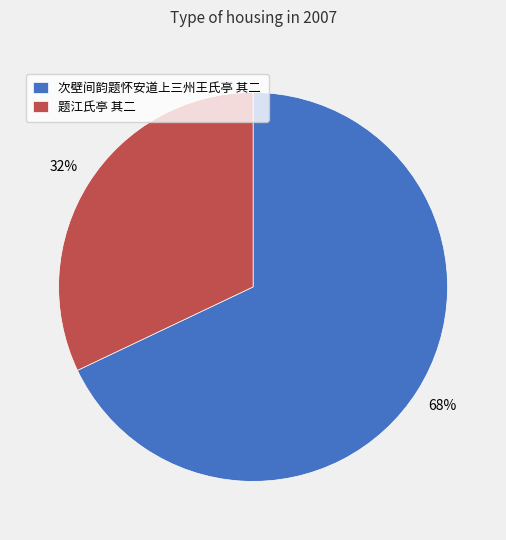

What is the majority slice?

次壁间韵题怀安道上三州王氏亭 其二